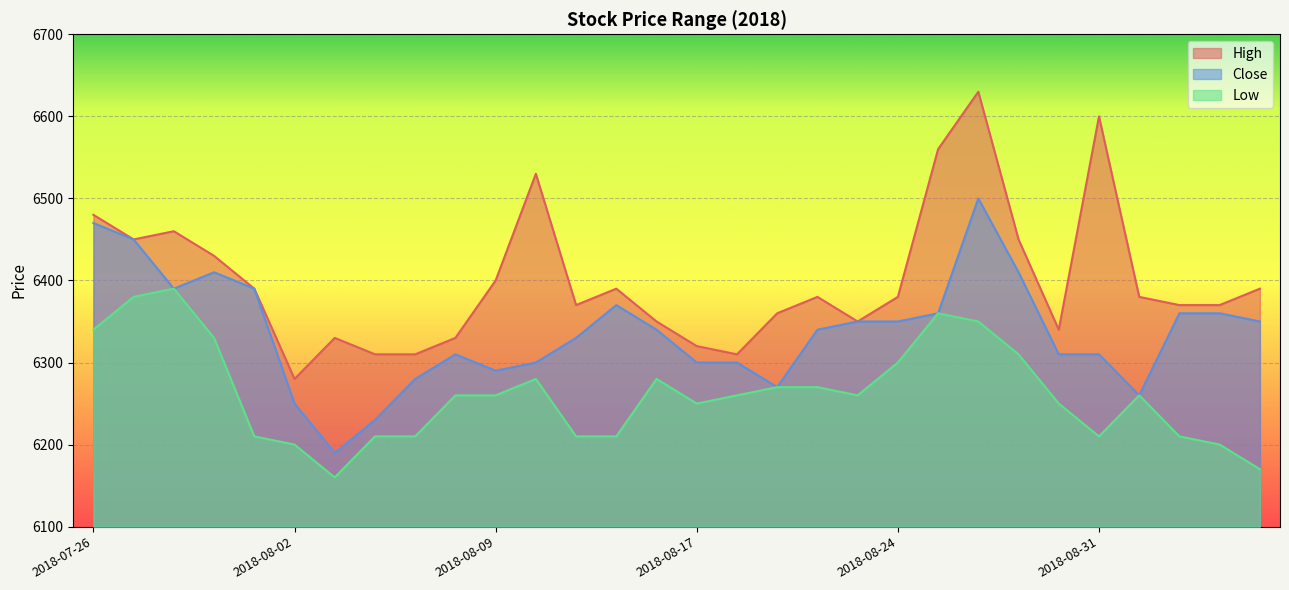

How many interior local peaks does the Close series have?

4